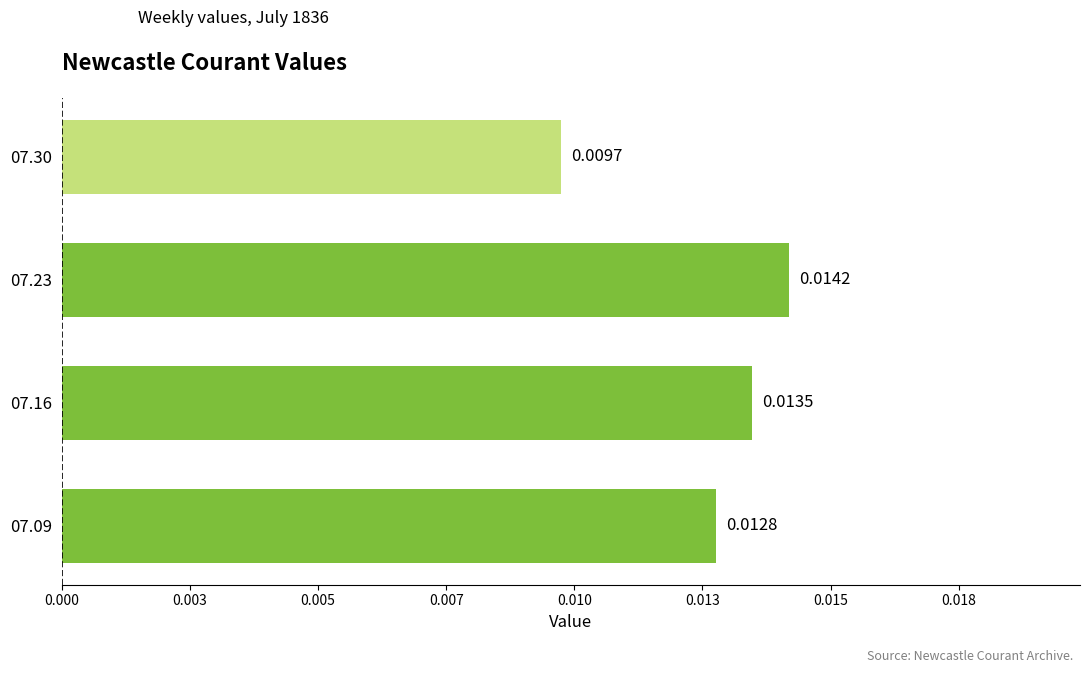

Does the chart contain any negative values?

No